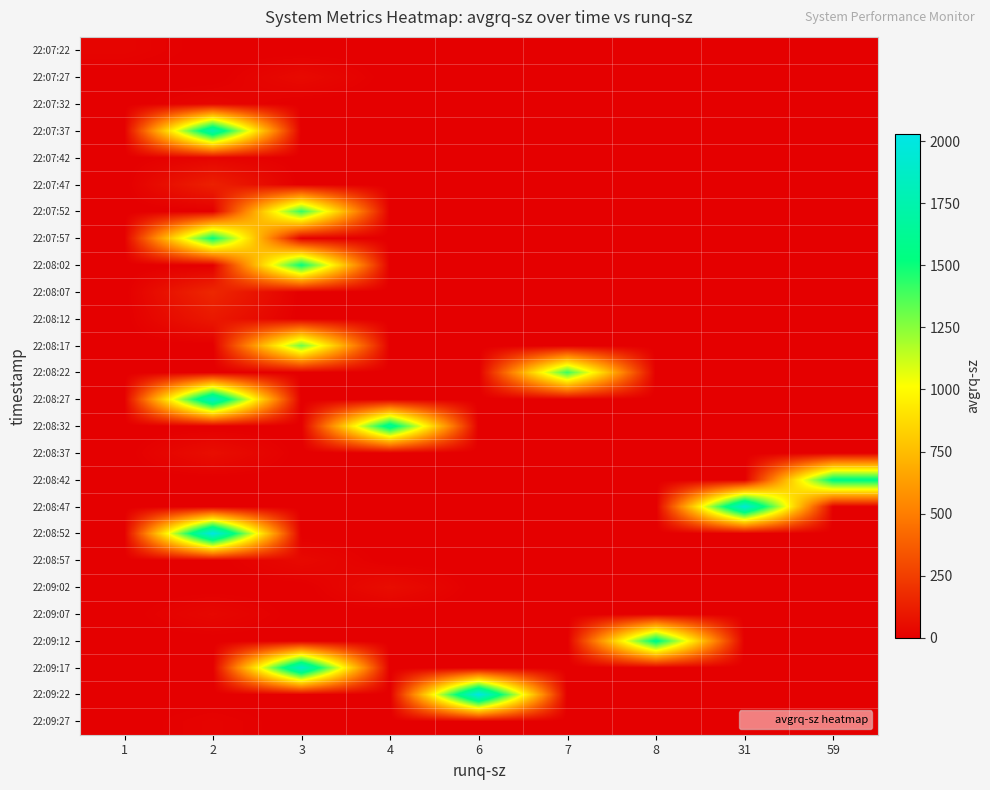

Reading left to right, what are all the values shown in this chart?

row_0: 22.9	0.0	0.0	0.0	0.0	0.0	0.0	0.0	0.0
row_1: 0.0	0.0	43.4	0.0	0.0	0.0	0.0	0.0	0.0
row_2: 0.0	27.7	0.0	0.0	0.0	0.0	0.0	0.0	0.0
row_3: 0.0	1773.6	0.0	0.0	0.0	0.0	0.0	0.0	0.0
row_4: 0.0	22.3	0.0	0.0	0.0	0.0	0.0	0.0	0.0
row_5: 0.0	132.8	0.0	0.0	0.0	0.0	0.0	0.0	0.0
row_6: 0.0	0.0	1417.2	0.0	0.0	0.0	0.0	0.0	0.0
row_7: 0.0	1515.1	0.0	0.0	0.0	0.0	0.0	0.0	0.0
row_8: 0.0	0.0	1518.0	0.0	0.0	0.0	0.0	0.0	0.0
row_9: 0.0	160.0	0.0	0.0	0.0	0.0	0.0	0.0	0.0
row_10: 0.0	100.0	0.0	0.0	0.0	0.0	0.0	0.0	0.0
row_11: 0.0	0.0	1298.4	0.0	0.0	0.0	0.0	0.0	0.0
row_12: 0.0	0.0	0.0	0.0	0.0	1400.7	0.0	0.0	0.0
row_13: 0.0	1865.5	0.0	0.0	0.0	0.0	0.0	0.0	0.0
row_14: 0.0	0.0	0.0	1647.1	0.0	0.0	0.0	0.0	0.0
row_15: 0.0	60.0	0.0	0.0	0.0	0.0	0.0	0.0	0.0
row_16: 0.0	0.0	0.0	0.0	0.0	0.0	0.0	0.0	1564.7
row_17: 0.0	0.0	0.0	0.0	0.0	0.0	0.0	1954.5	0.0
row_18: 0.0	2025.1	0.0	0.0	0.0	0.0	0.0	0.0	0.0
row_19: 0.0	0.0	40.0	0.0	0.0	0.0	0.0	0.0	0.0
row_20: 0.0	0.0	0.0	56.0	0.0	0.0	0.0	0.0	0.0
row_21: 0.0	34.0	0.0	0.0	0.0	0.0	0.0	0.0	0.0
row_22: 0.0	0.0	0.0	0.0	0.0	0.0	1581.2	0.0	0.0
row_23: 0.0	0.0	1903.0	0.0	0.0	0.0	0.0	0.0	0.0
row_24: 0.0	0.0	0.0	0.0	2029.6	0.0	0.0	0.0	0.0
row_25: 0.0	18.0	0.0	0.0	0.0	0.0	0.0	0.0	0.0